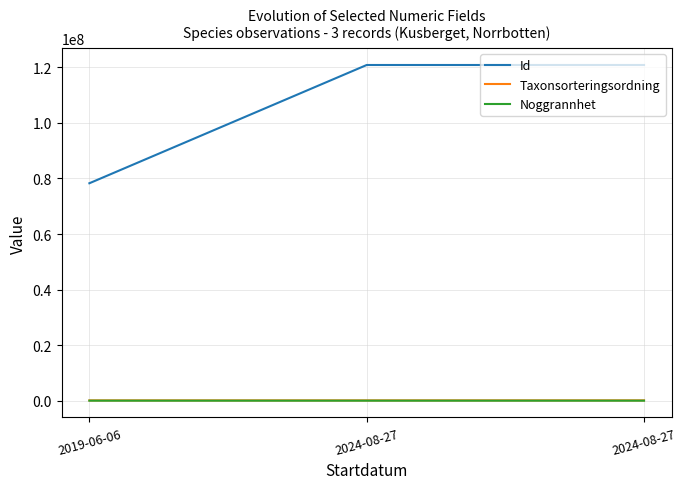

How many lines are shown in the chart?

3